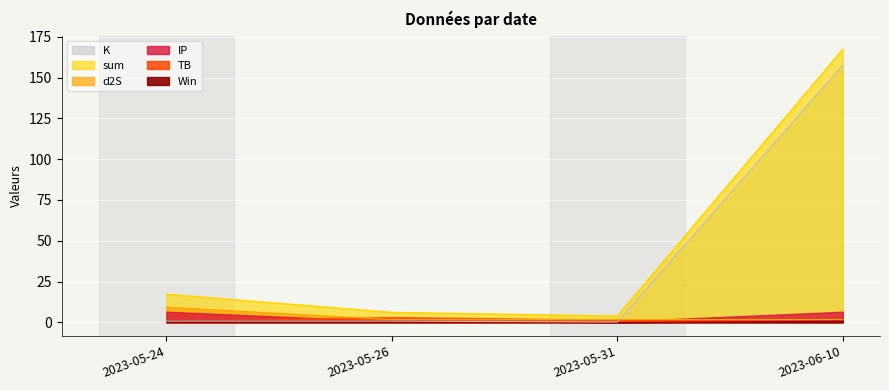

Where is sum nearest to the value 85?

2023-05-24